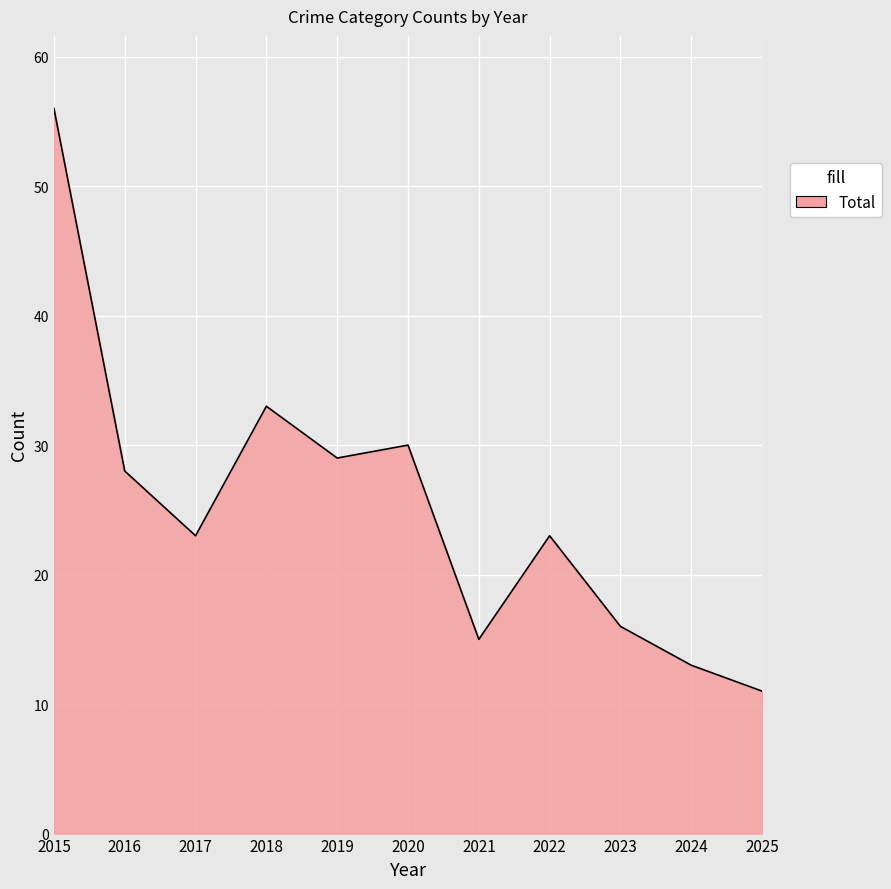

The chart shows a value of 17 at 2025. True or false?

False